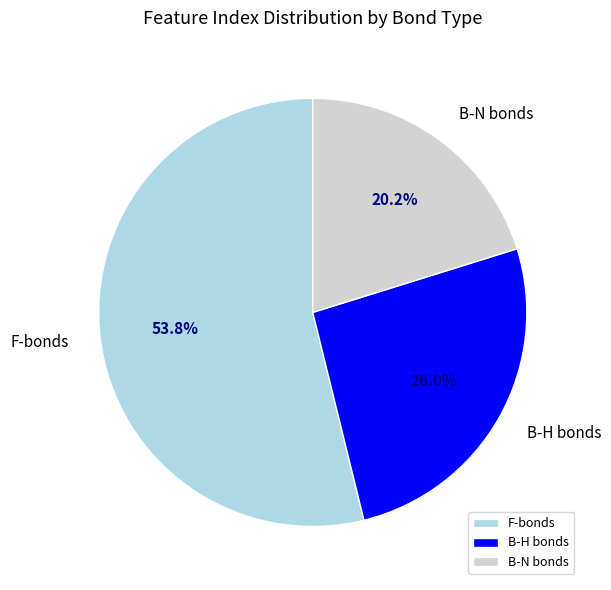

What is the largest slice in the pie chart?

F-bonds